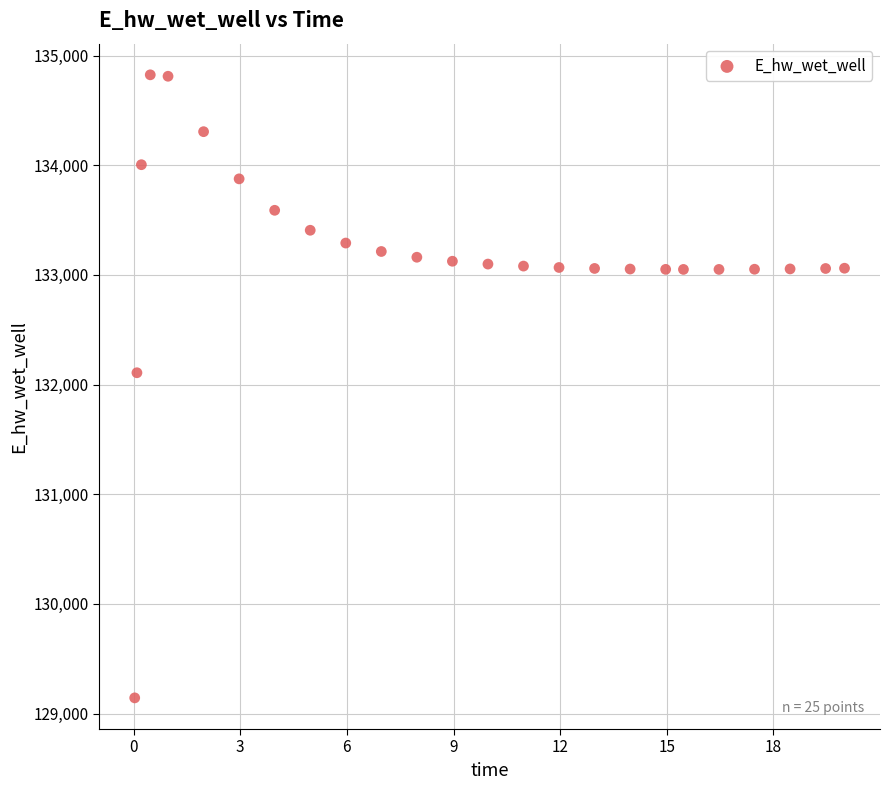

What Y value in the scatter plot is closest to 131983?

132107.9